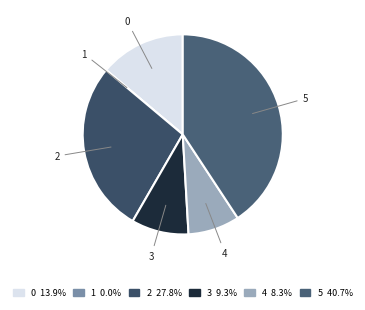

Approximately how many times larger is the value at 2 compared to 5?

0.7